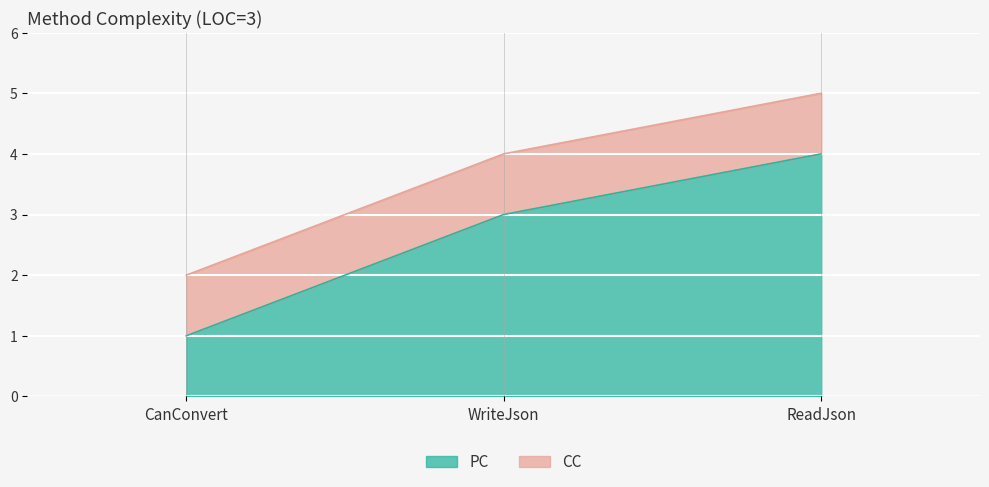

What is the label of the 3rd point from the left?

ReadJson